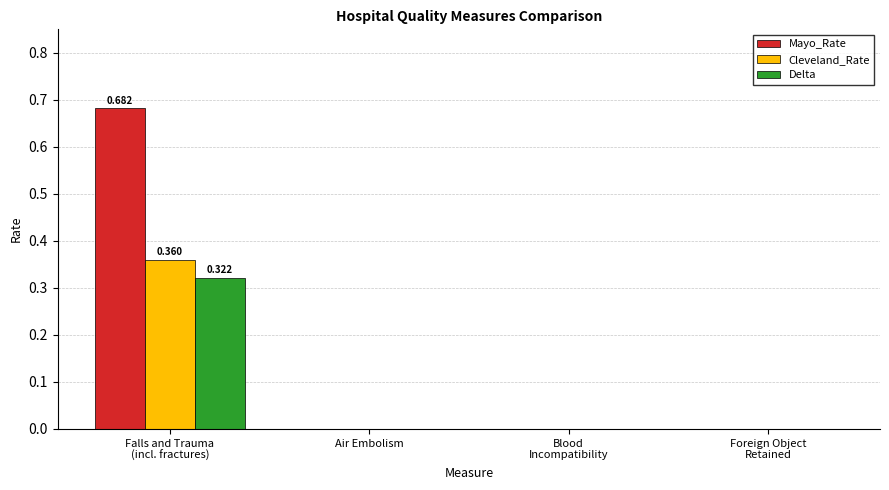

Which series has the largest total across all categories?

Mayo_Rate